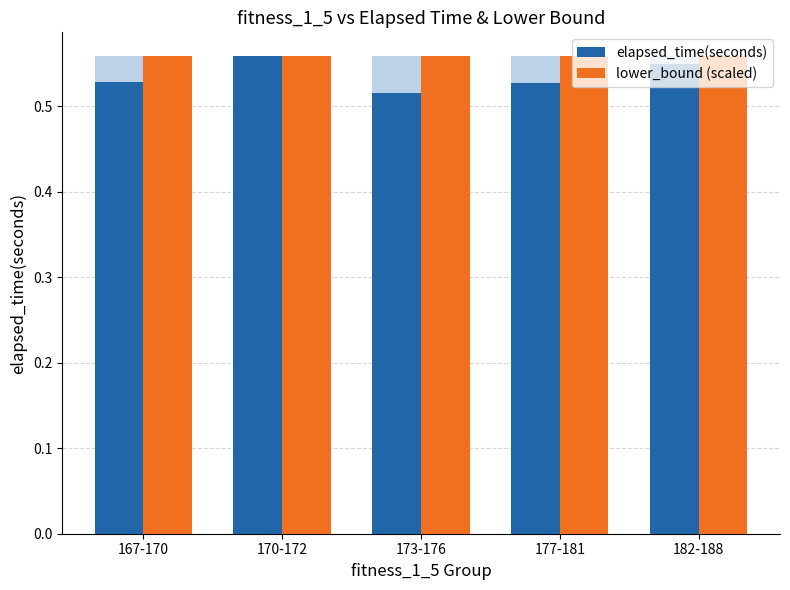

At how many categories does at least one series exceed 0?

5